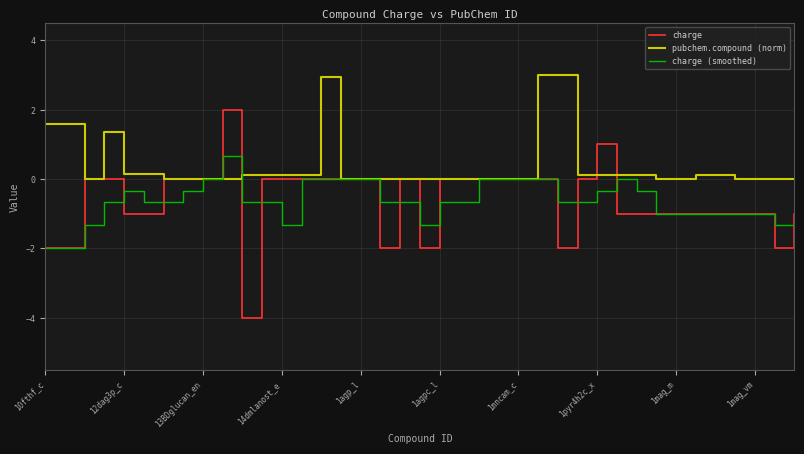

Which series has the largest range (max minus min)?

charge